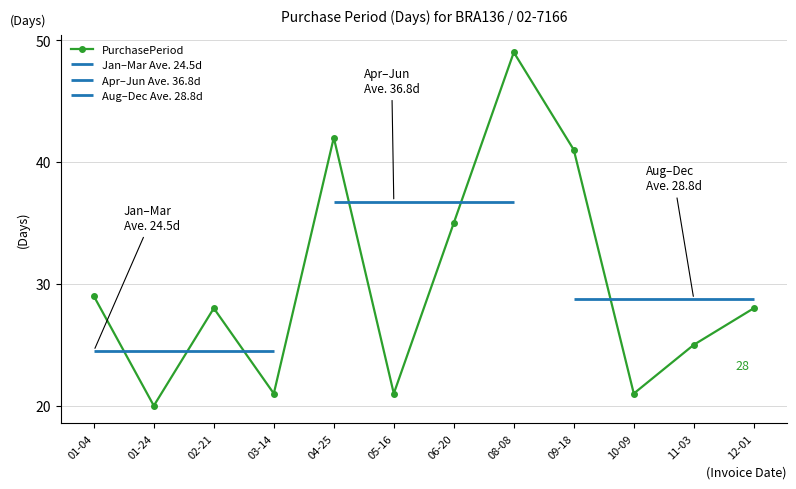

What is the value of the 3rd point from the left?

28